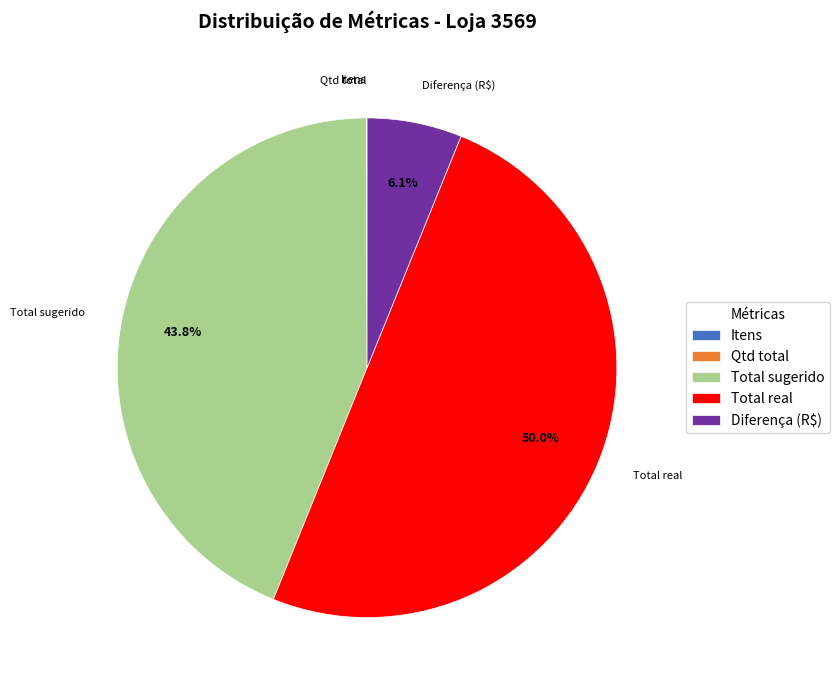

What is the largest slice in the pie chart?

Total real